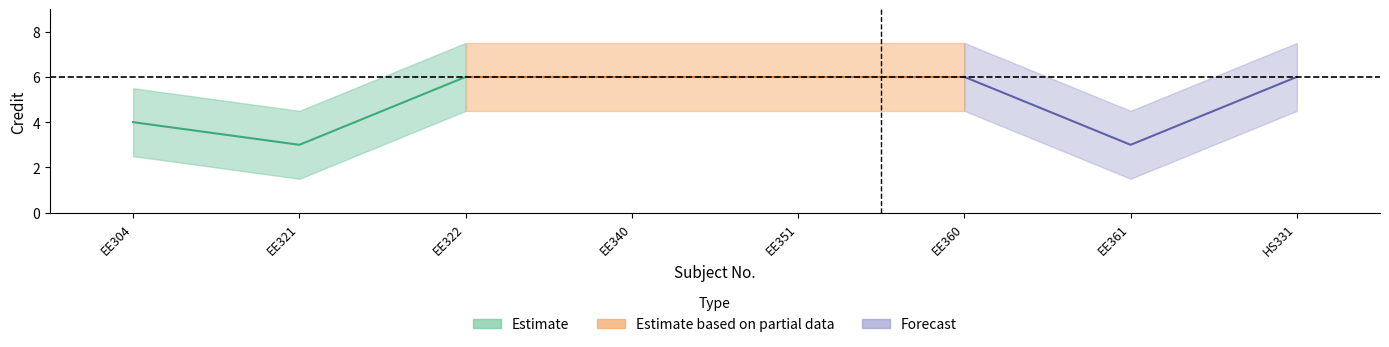

Reading left to right, extract all data points from this chart.

EE304=4	EE321=3	EE322=6	EE340=6	EE351=6	EE360=6	EE361=3	HS331=6